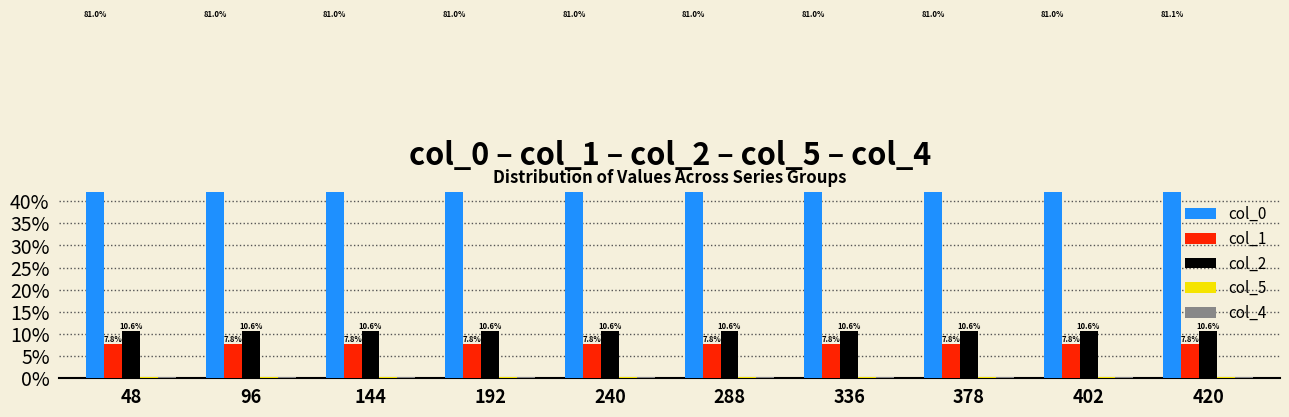

At which category does the chart reach its minimum across all series?

420